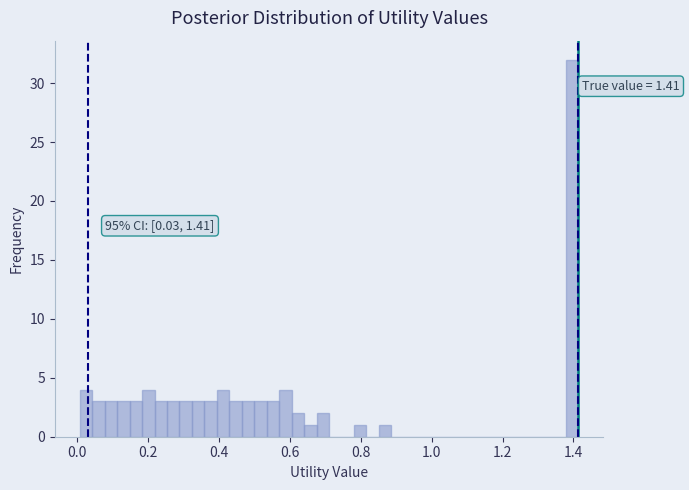

Around what value on the x-axis is the tallest bar? Give the approximate position of its centre, as read against the axis.

1.40